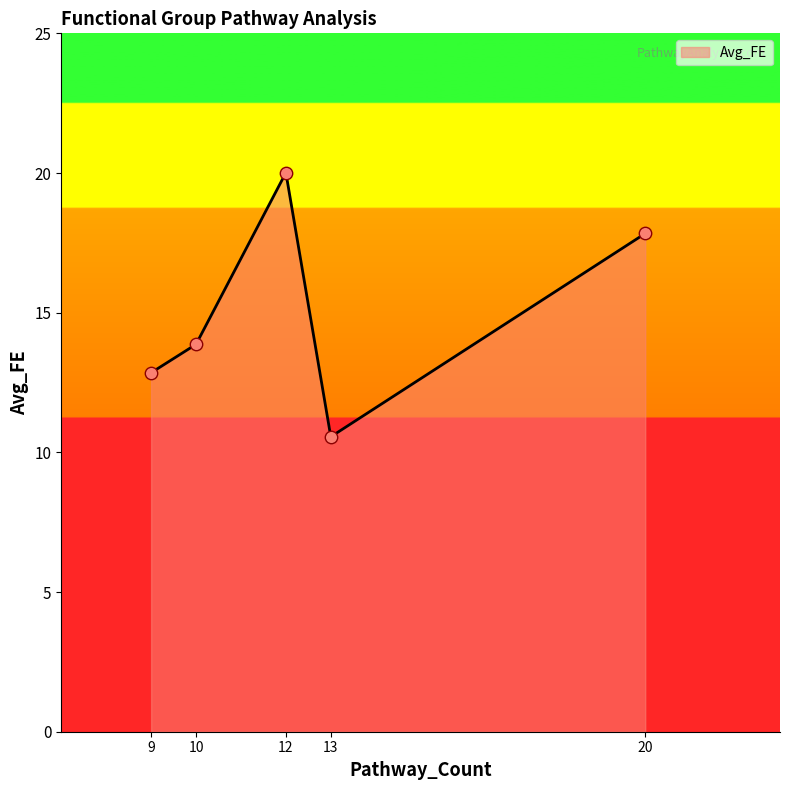

Between 10 and 20, which is larger?

20